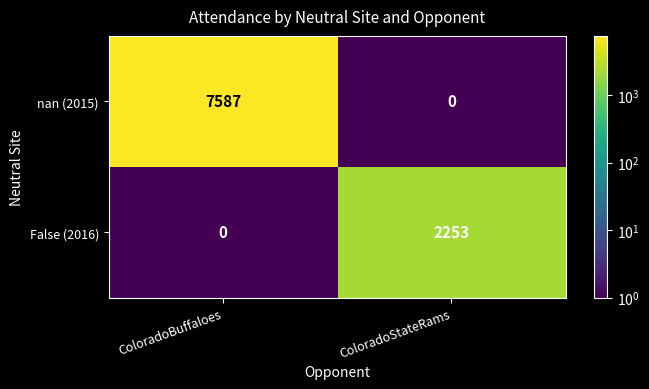

Count the number of data series in this chart.

2